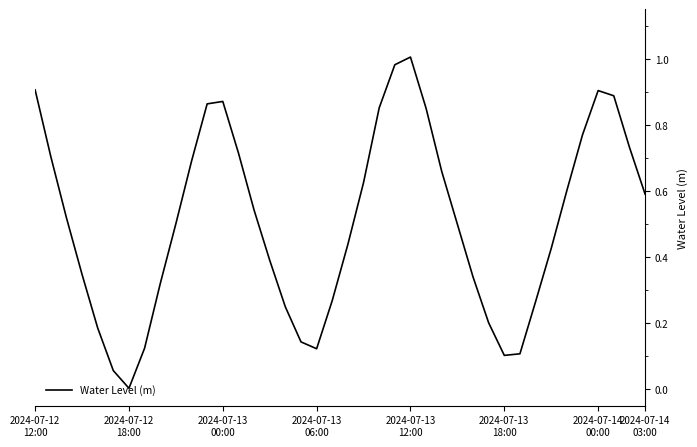

True or false: the data has more than 2 interior local peaks.

True